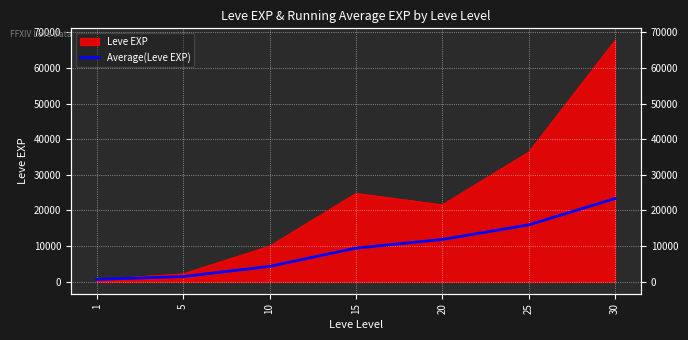

The value at 30 is 37181.1. True or false?

False